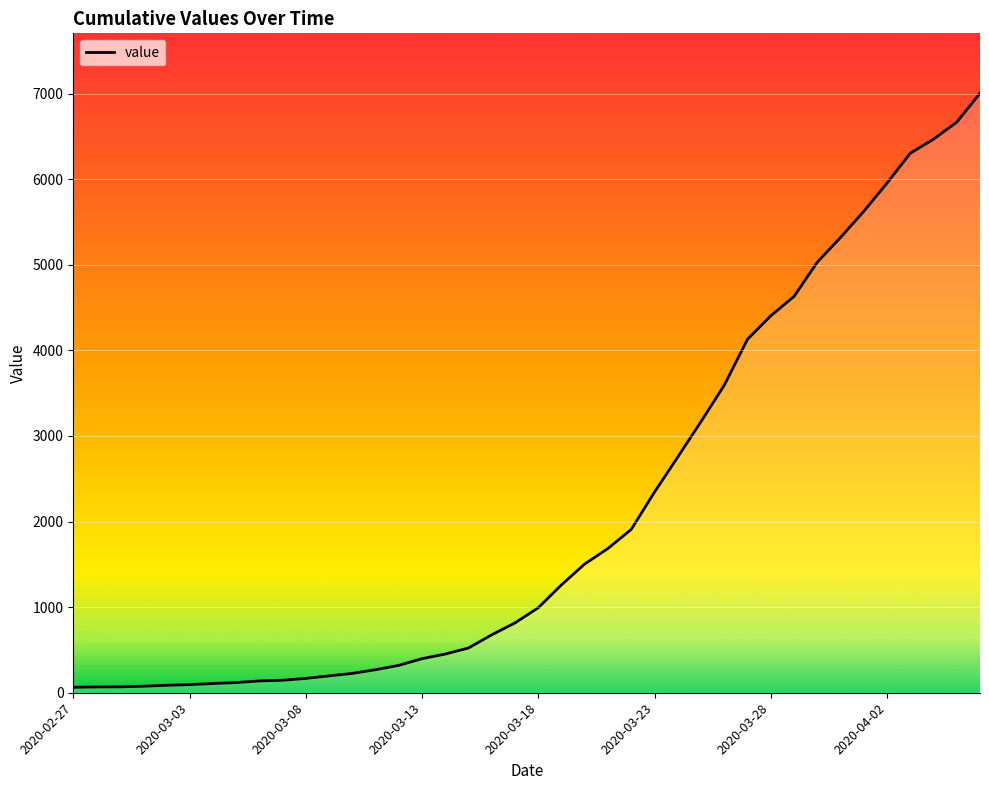

Is this an area chart (filled region under the line)?

No